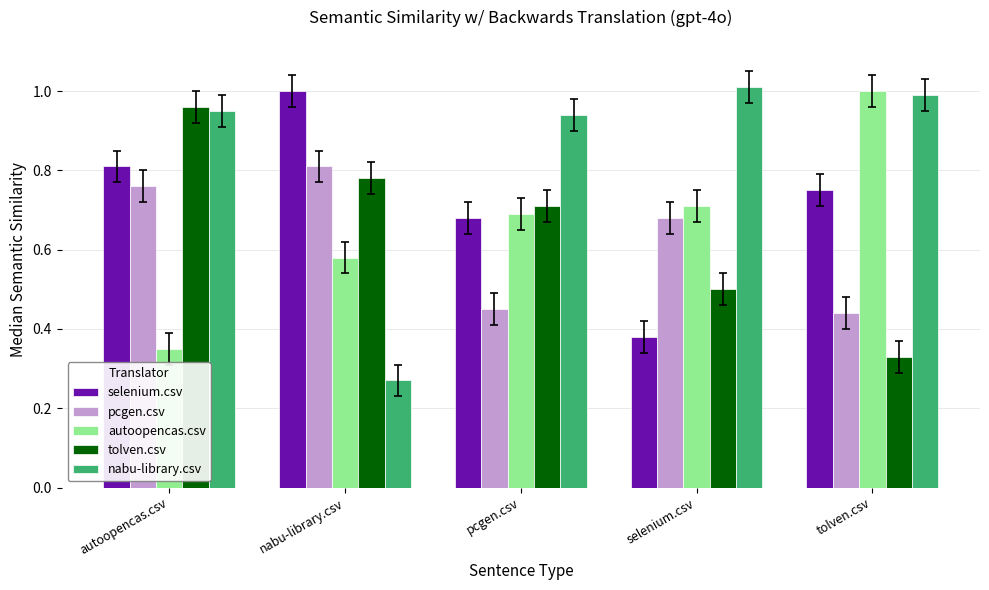

True or false: pcgen.csv has a value of 0.5 at pcgen.csv.

True